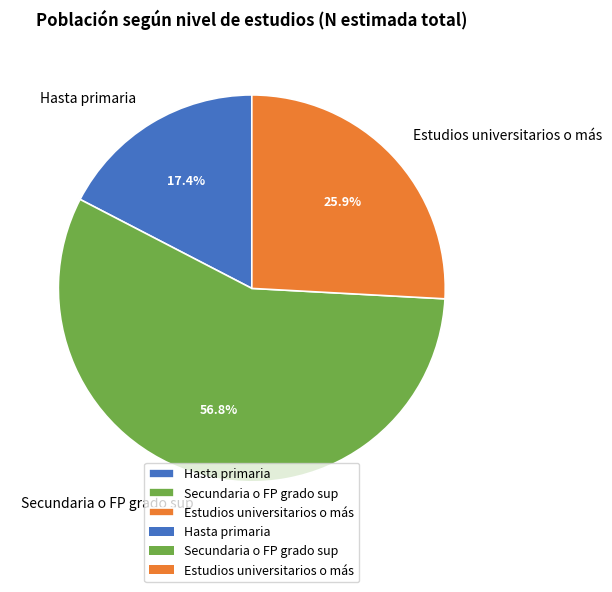

To the nearest percent, what is the average slice percentage?

33%